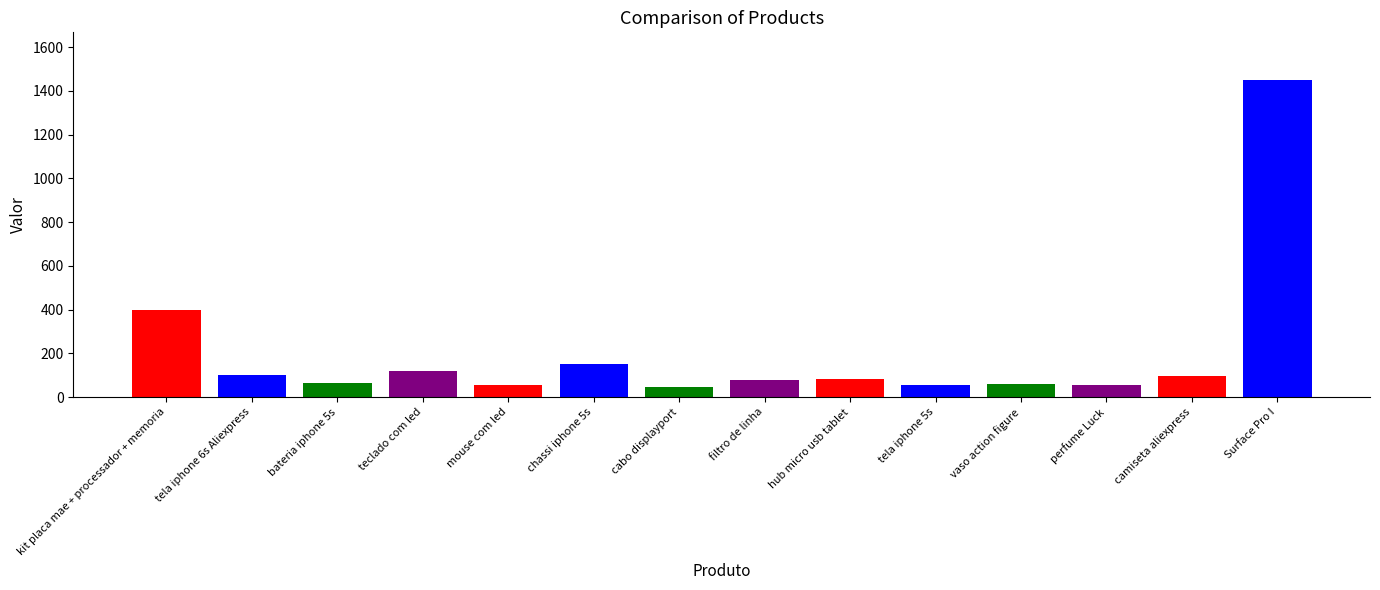

Are the bars horizontal?

No